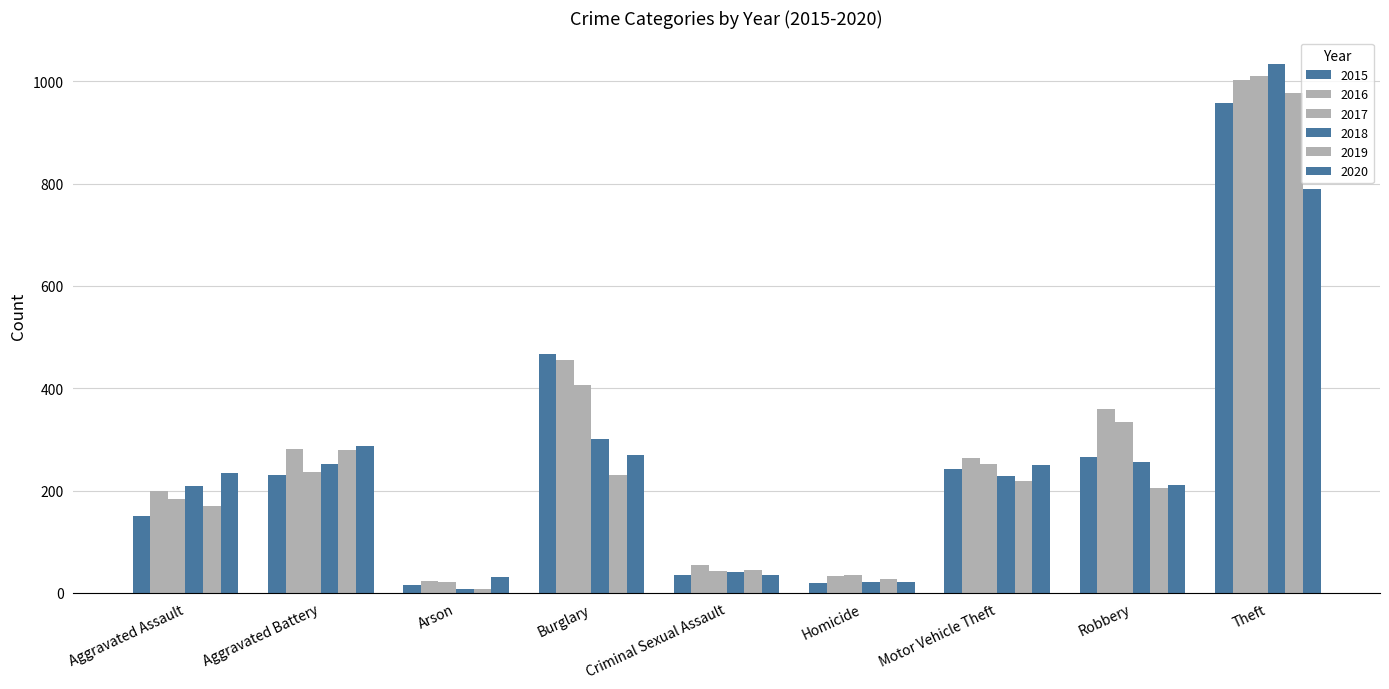

How many groups of bars are there?

9